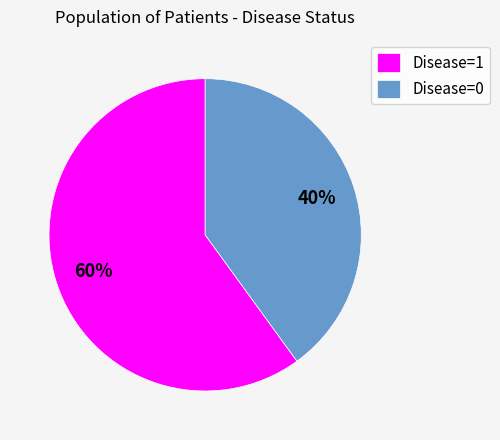

Do Disease=0 and Disease=1 together represent more than half of the pie?

Yes